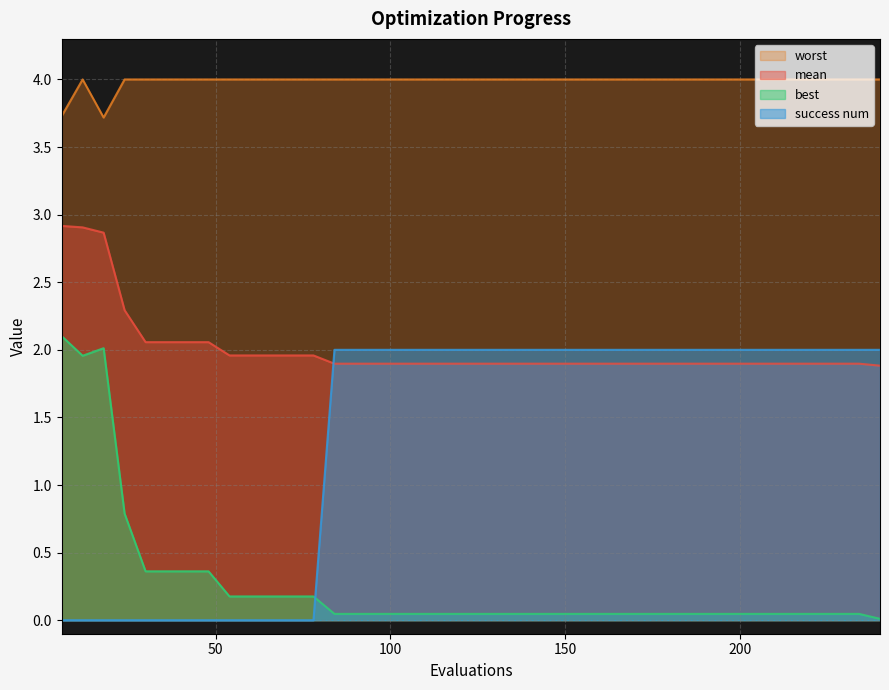

Which category has the lowest value in the worst series?

18